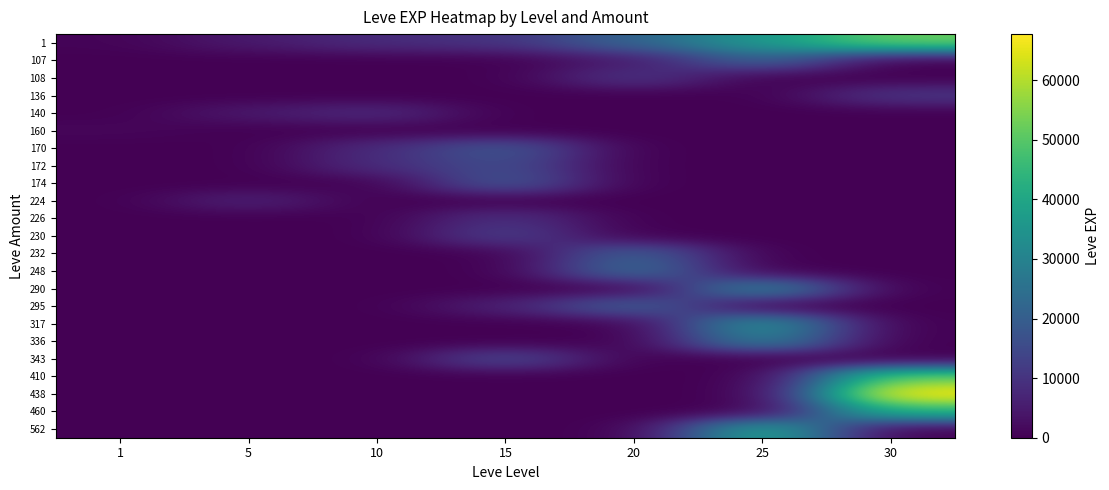

What is the maximum value shown in the chart?

67730